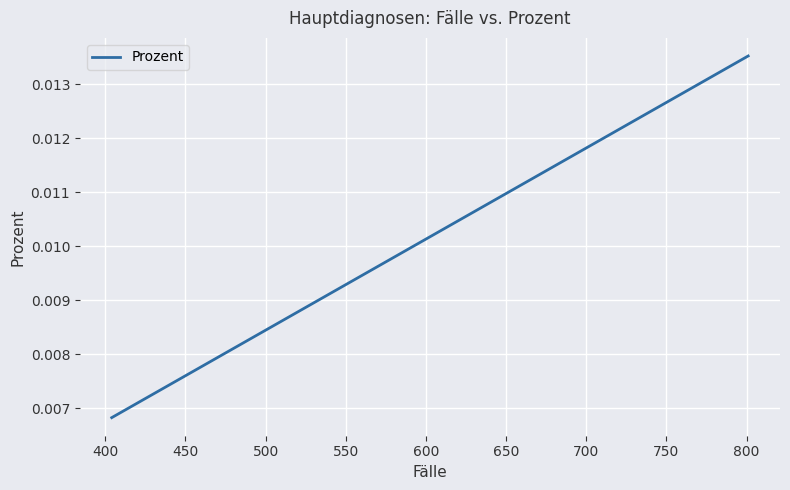

Is this an area chart (filled region under the line)?

No